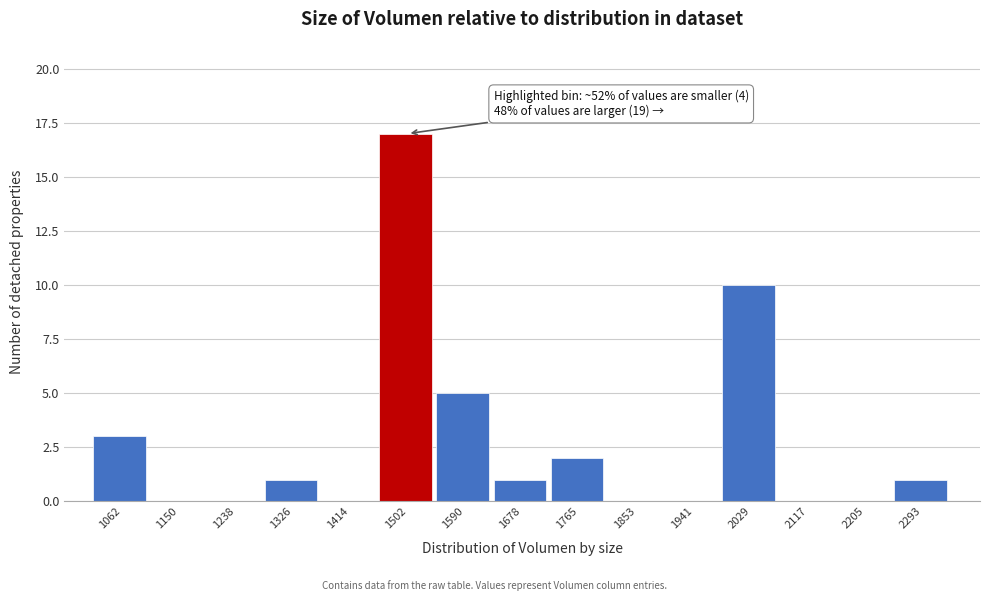

Reading right to left, what are all the values shown in this chart?

2293=1	2205=0	2117=0	2029=10	1941=0	1853=0	1765=2	1678=1	1590=5	1502=17	1414=0	1326=1	1238=0	1150=0	1062=3